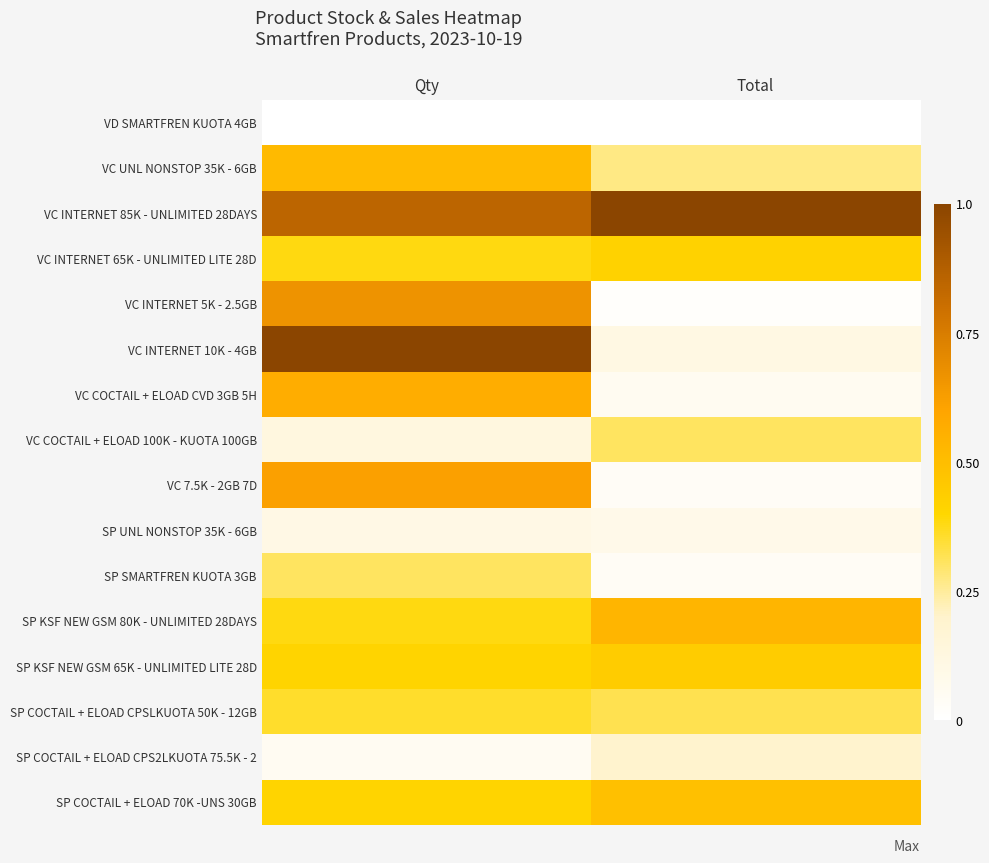

Reading left to right, transcribe all the data shown in this chart.

VD SMARTFREN KUOTA 4GB: Qty=0.0	Total=0.0
VC UNL NONSTOP 35K - 6GB: Qty=0.5	Total=0.3
VC INTERNET 85K - UNLIMITED 28DAYS: Qty=0.8	Total=1.0
VC INTERNET 65K - UNLIMITED LITE 28D: Qty=0.4	Total=0.4
VC INTERNET 5K - 2.5GB: Qty=0.7	Total=0.0
VC INTERNET 10K - 4GB: Qty=1.0	Total=0.1
VC COCTAIL + ELOAD CVD 3GB 5H: Qty=0.6	Total=0.1
VC COCTAIL + ELOAD 100K - KUOTA 100GB: Qty=0.1	Total=0.3
VC 7.5K - 2GB 7D: Qty=0.6	Total=0.0
SP UNL NONSTOP 35K - 6GB: Qty=0.1	Total=0.1
SP SMARTFREN KUOTA 3GB: Qty=0.3	Total=0.0
SP KSF NEW GSM 80K - UNLIMITED 28DAYS: Qty=0.4	Total=0.5
SP KSF NEW GSM 65K - UNLIMITED LITE 28D: Qty=0.4	Total=0.4
SP COCTAIL + ELOAD CPSLKUOTA 50K - 12GB: Qty=0.4	Total=0.3
SP COCTAIL + ELOAD CPS2LKUOTA 75.5K - 2: Qty=0.1	Total=0.2
SP COCTAIL + ELOAD 70K -UNS 30GB: Qty=0.4	Total=0.5